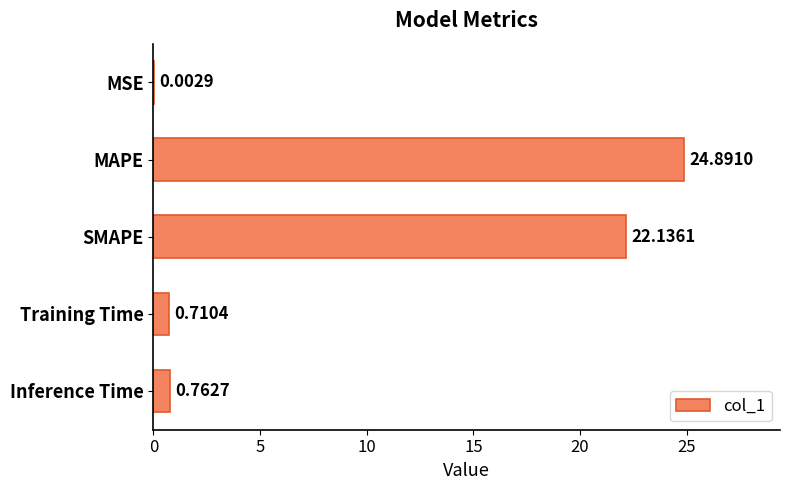

Which label corresponds to the largest value in the chart?

MAPE